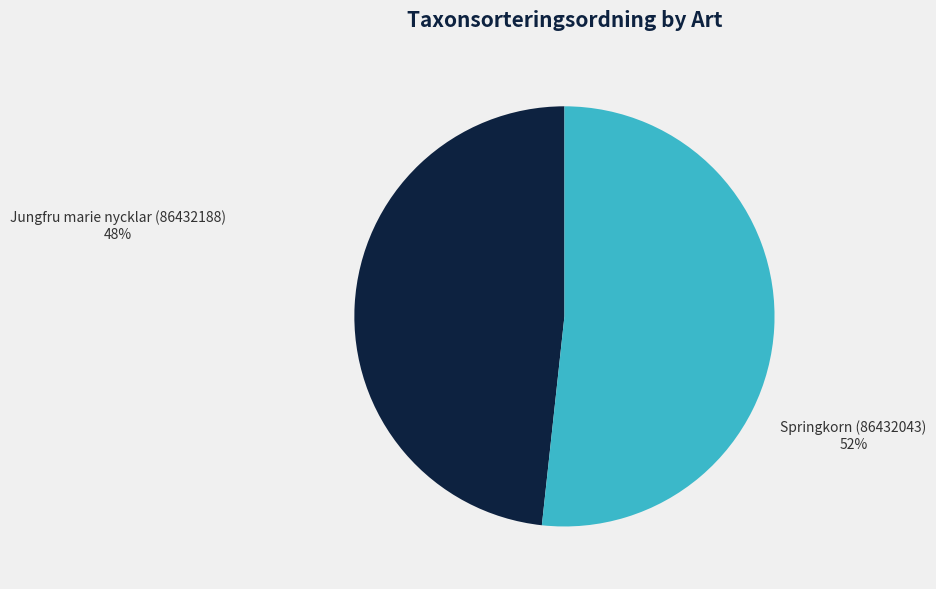

What is the smallest slice in the pie chart?

Jungfru marie nycklar (86432188)